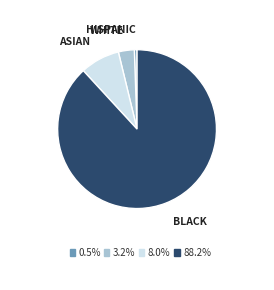

Is there any slice that represents more than half of the pie?

Yes